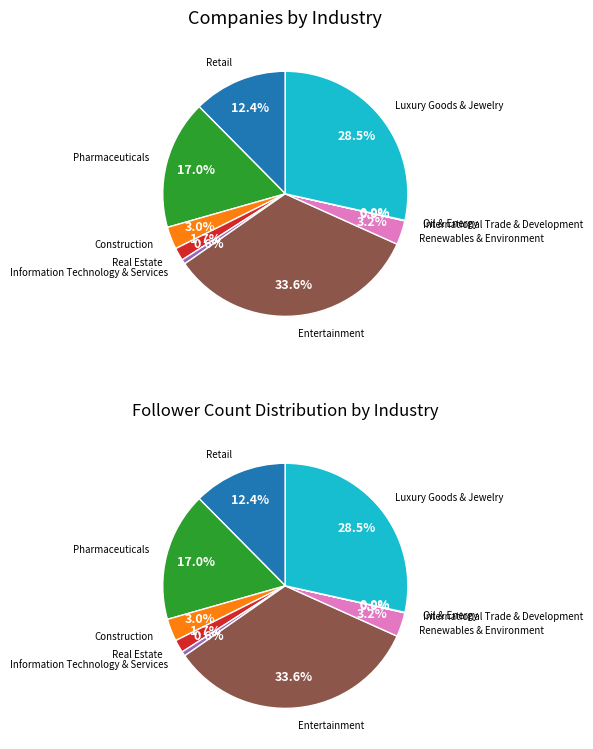

Is Oil & Energy the majority of the pie?

No